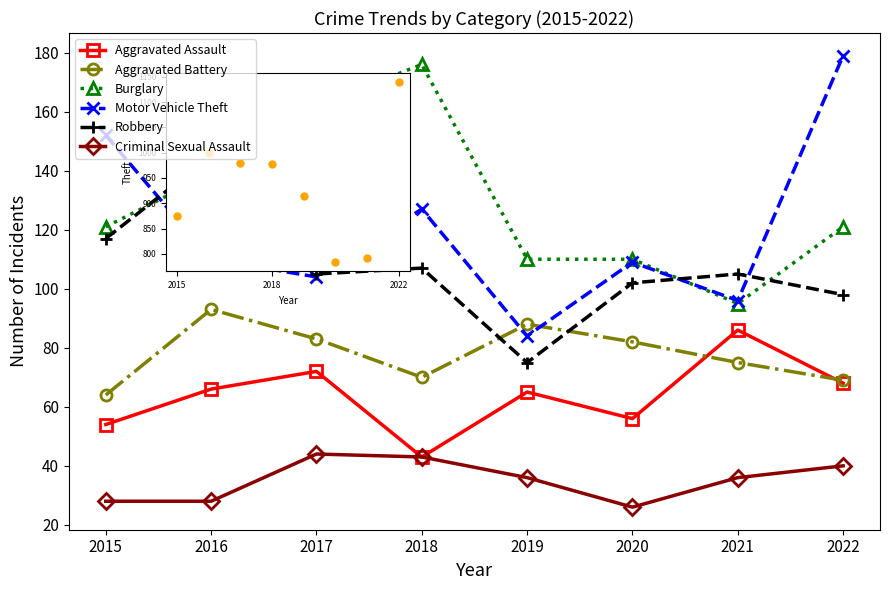

What are all the series names shown in the legend?

Aggravated Assault, Aggravated Battery, Burglary, Motor Vehicle Theft, Robbery, Criminal Sexual Assault